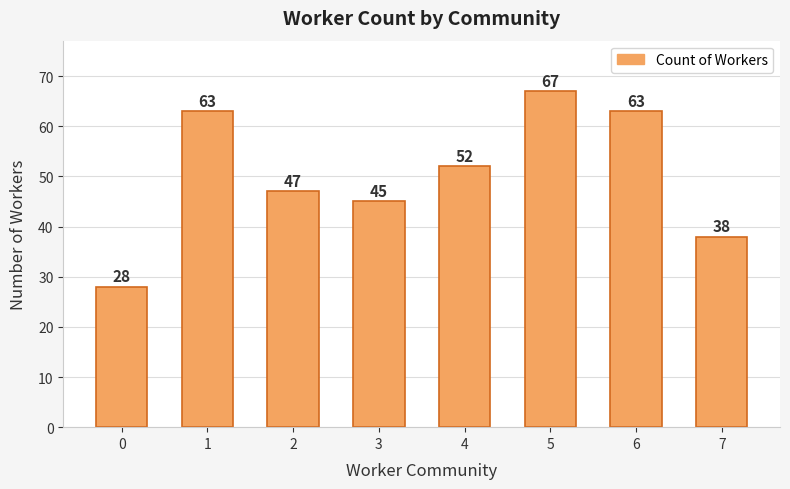

What is the difference between the values at 5 and 4?

15